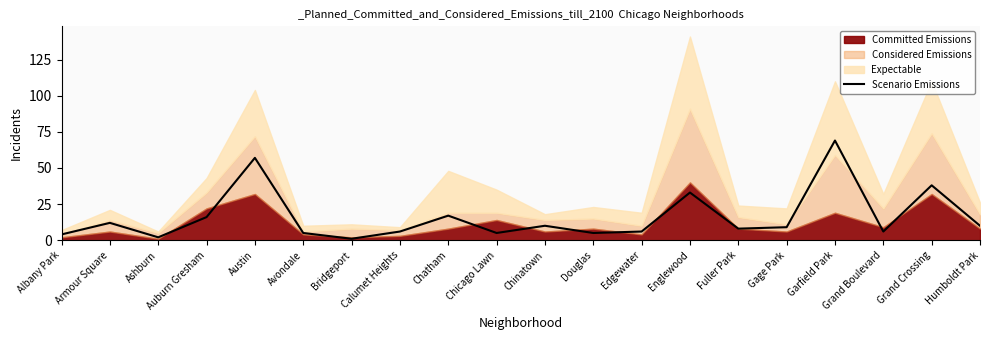

What is the difference between the values at Garfield Park and Fuller Park?

61